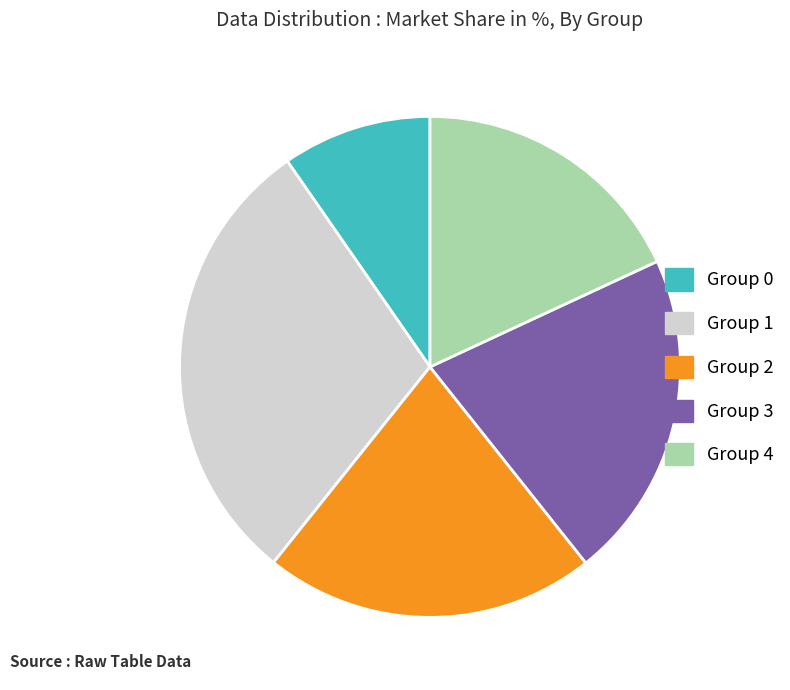

Is there a majority slice in this chart?

No